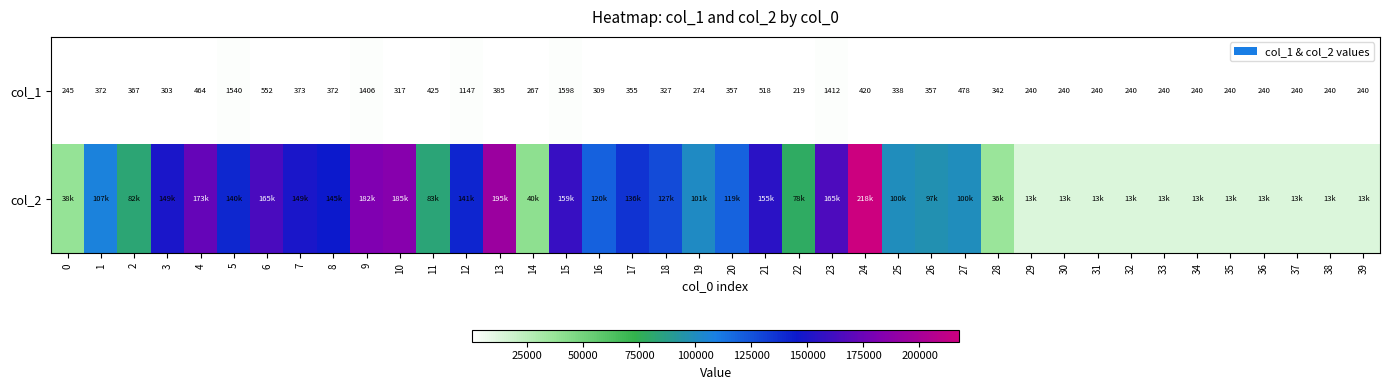

What value does the col_1 series have at 39?

240